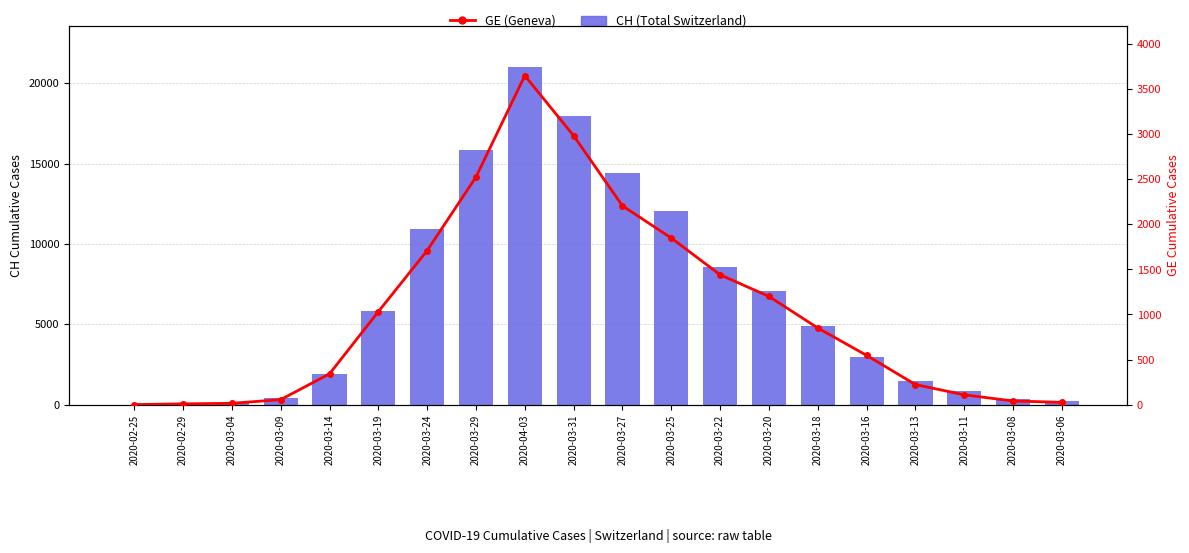

Reading right to left, transcribe all the data shown in this chart.

CH (Total Switzerland): 214	323	814	1470	2983	4870	7067	8542	12043	14407	17931	21018	15838	10914	5854	1877	424	96	29	0
GE (Geneva): 25	40	108	222	546	850	1200	1440	1848	2205	2983	3650	2525	1709	1031	341	55	14	8	0